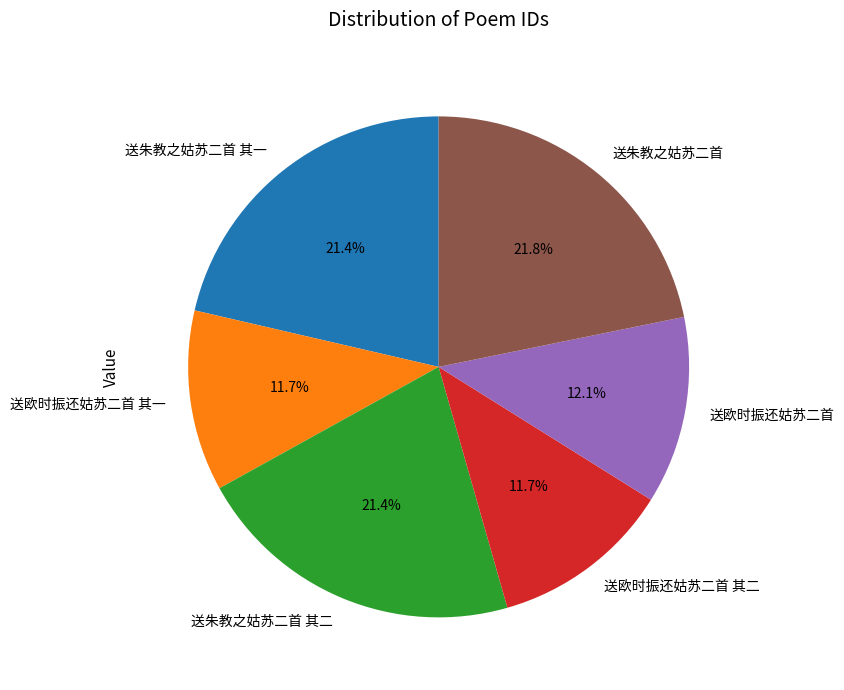

To the nearest percent, what percentage of the pie is 送欧时振还姑苏二首 其二?

12%